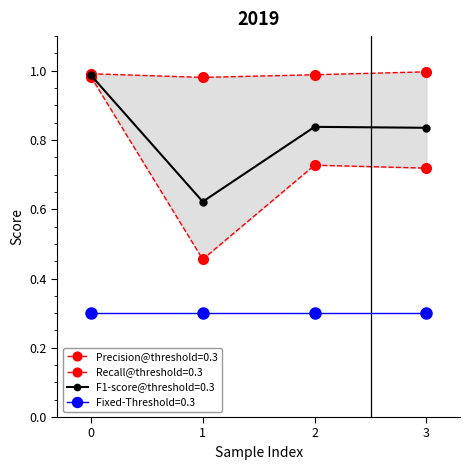

Is the value of F1-score@threshold=0.3 at 0 greater than the value of Recall@threshold=0.3 at 2?

No